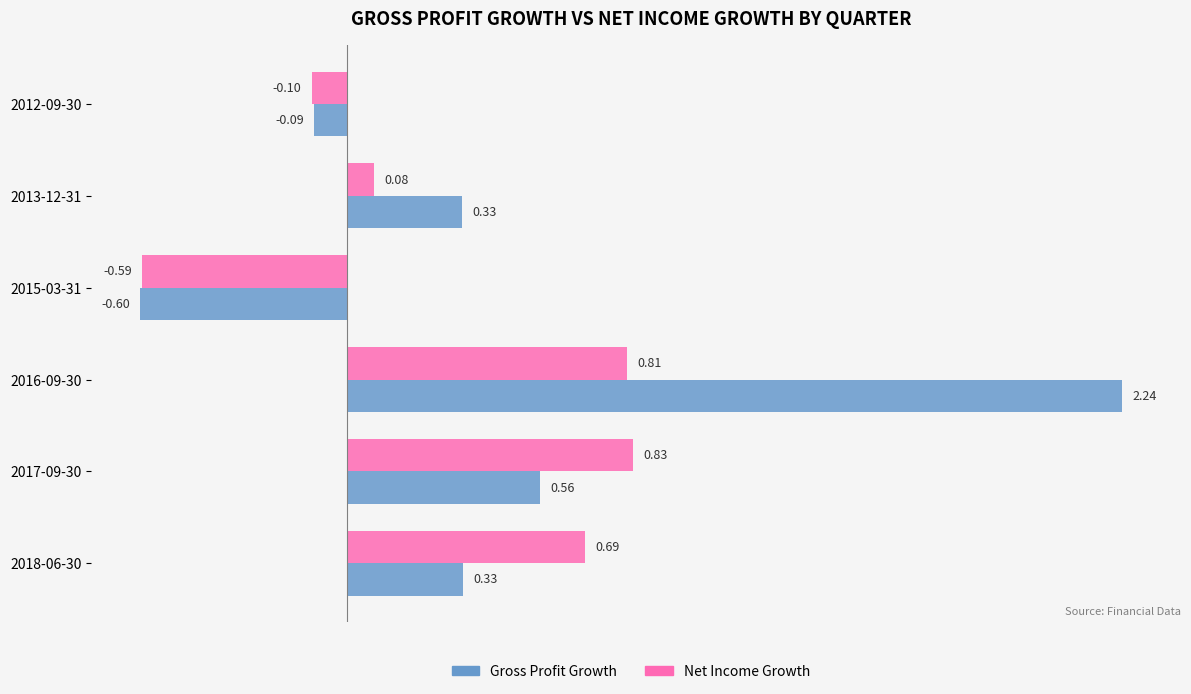

Which series has the widest spread of values?

Gross Profit Growth